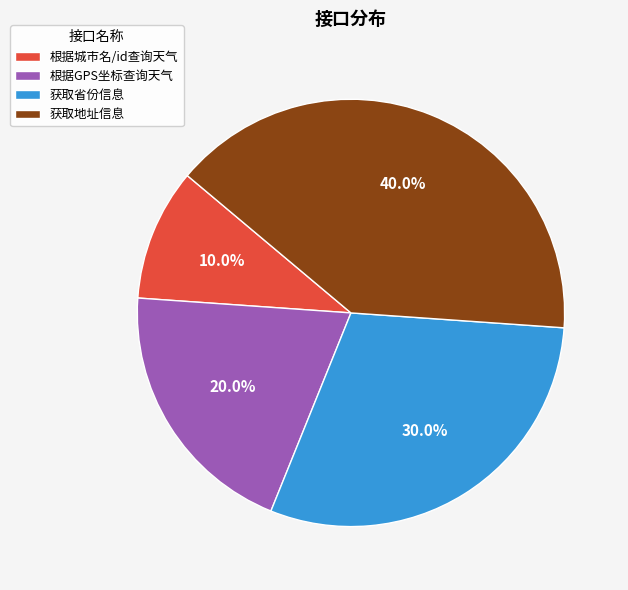

Combined, do 获取省份信息 and 获取地址信息 account for over 50%?

Yes